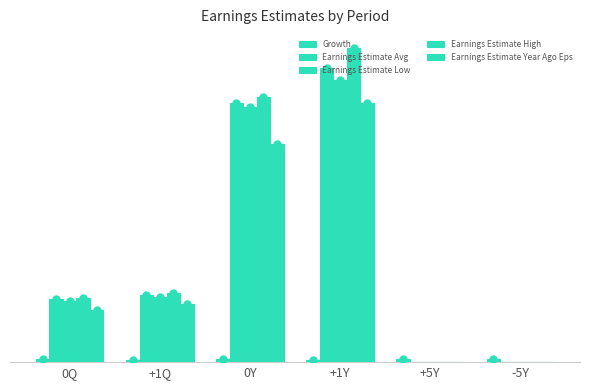

Reading right to left, what are all the values shown in this chart?

Growth: -5Y=0.2	+5Y=0.2	+1Y=0.1	0Y=0.2	+1Q=0.2	0Q=0.2
Earnings Estimate Avg: -5Y=0.0	+5Y=0.0	+1Y=17.8	0Y=15.7	+1Q=4.1	0Q=3.8
Earnings Estimate Low: -5Y=0.0	+5Y=0.0	+1Y=17.1	0Y=15.4	+1Q=3.9	0Q=3.7
Earnings Estimate High: -5Y=0.0	+5Y=0.0	+1Y=19.0	0Y=16.0	+1Q=4.2	0Q=3.9
Earnings Estimate Year Ago Eps: -5Y=0.0	+5Y=0.0	+1Y=15.7	0Y=13.2	+1Q=3.5	0Q=3.1